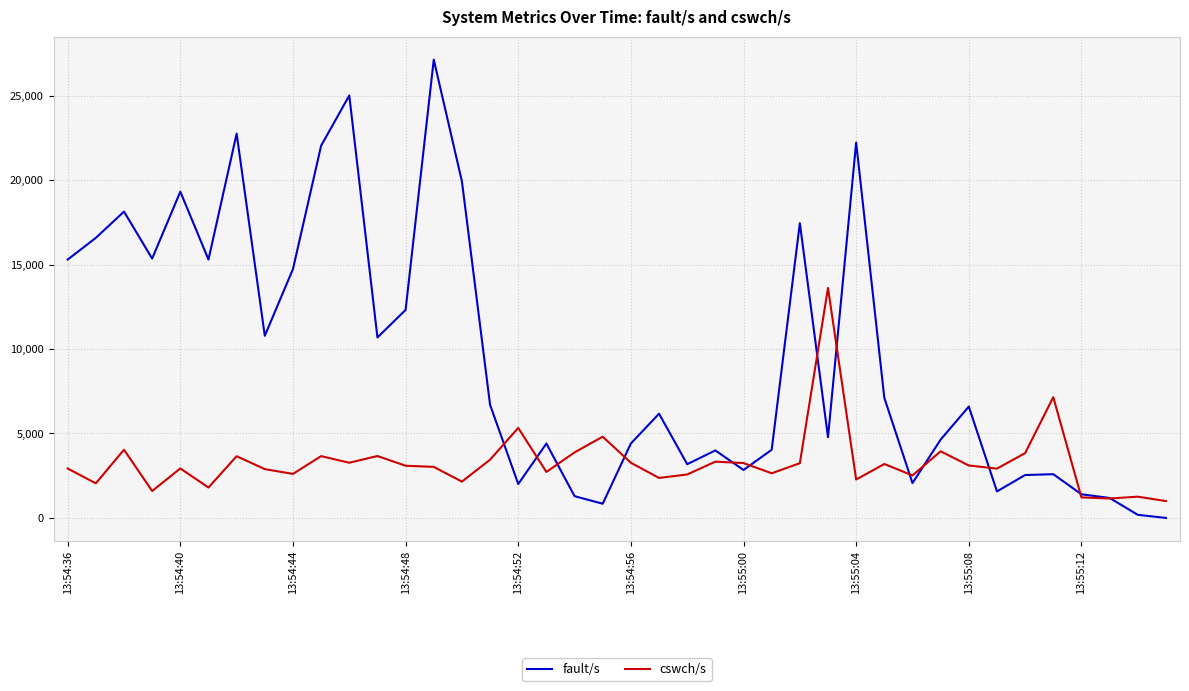

List the series in order of their overall mean, lowest first.

cswch/s, fault/s